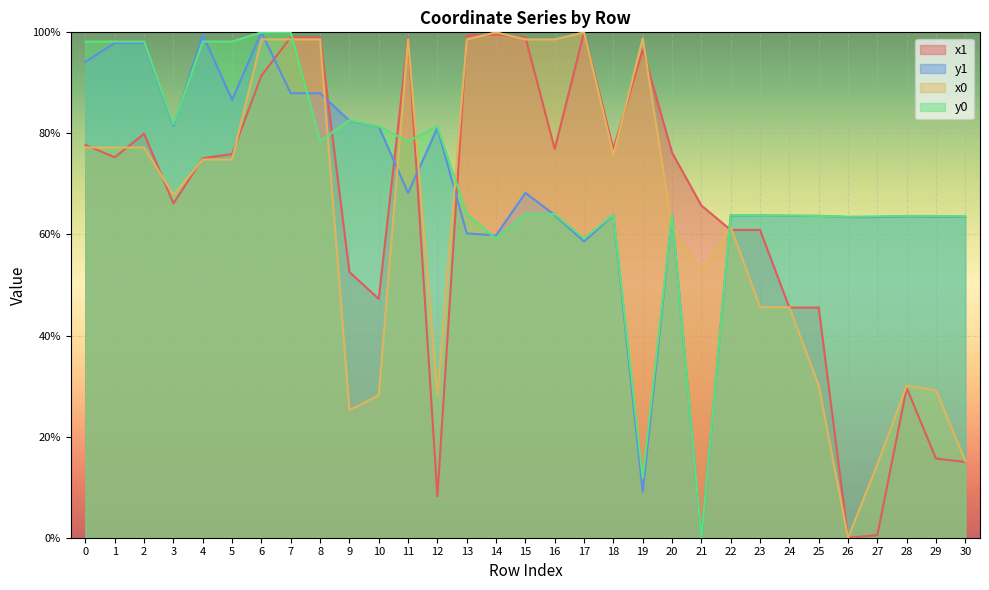

What is the difference between the maximum and minimum values in the y0 series?

100.0